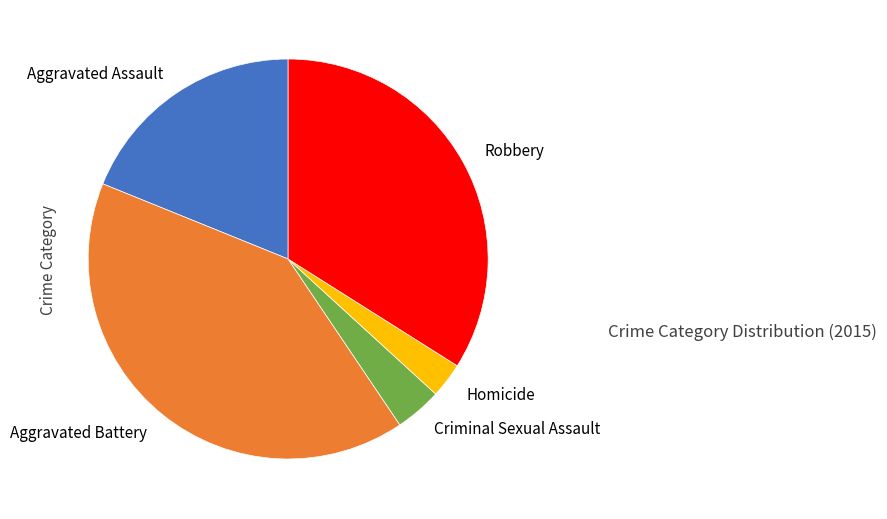

How many segments does this pie chart have?

5